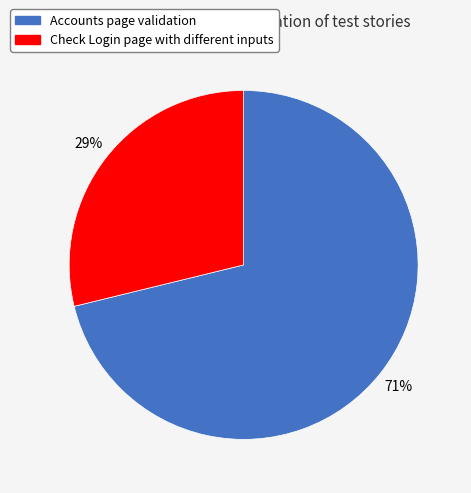

What is the smallest slice in the pie chart?

Check Login page with different inputs